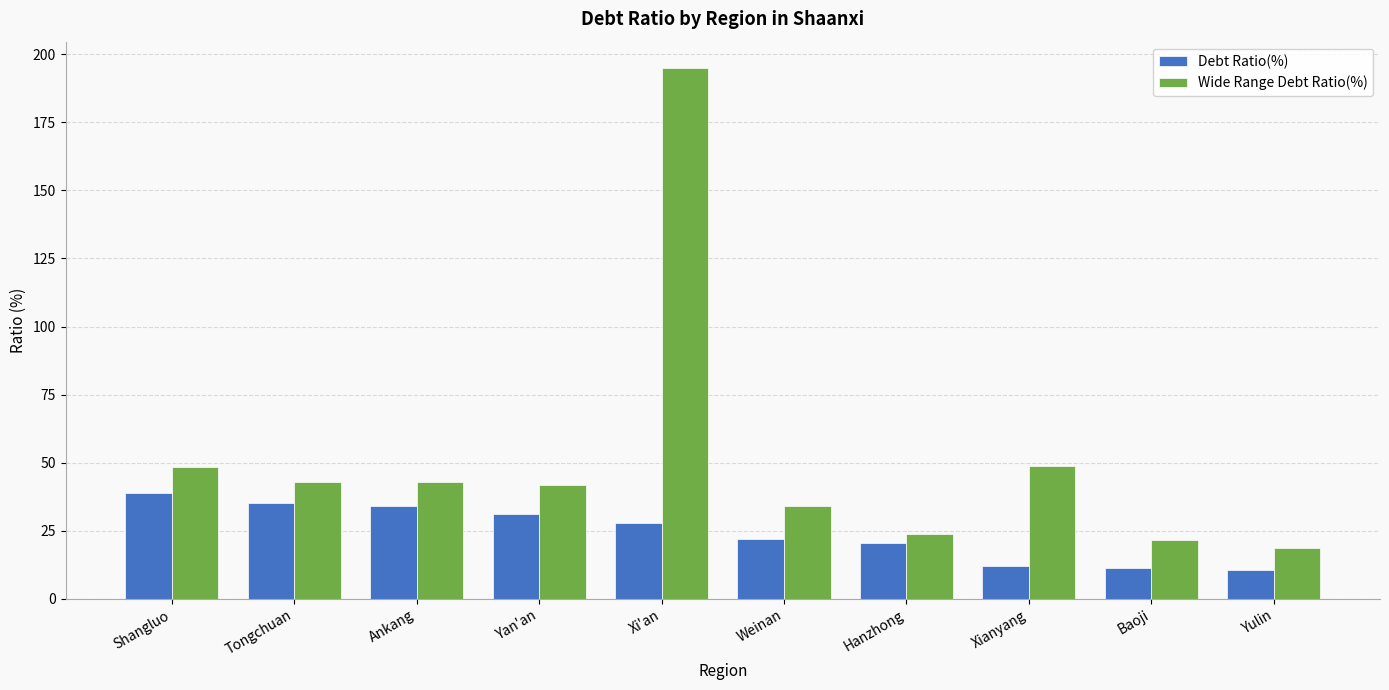

What is the label of the 8th bar from the right?

Ankang